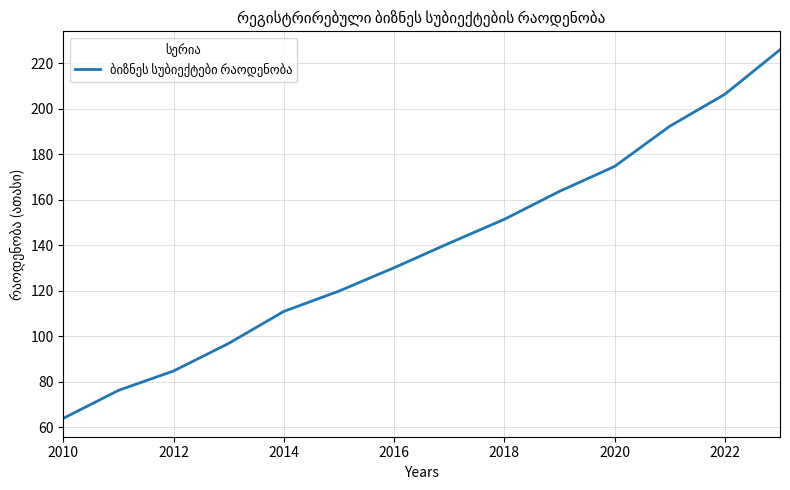

What is the difference between the maximum and minimum values?

162.0